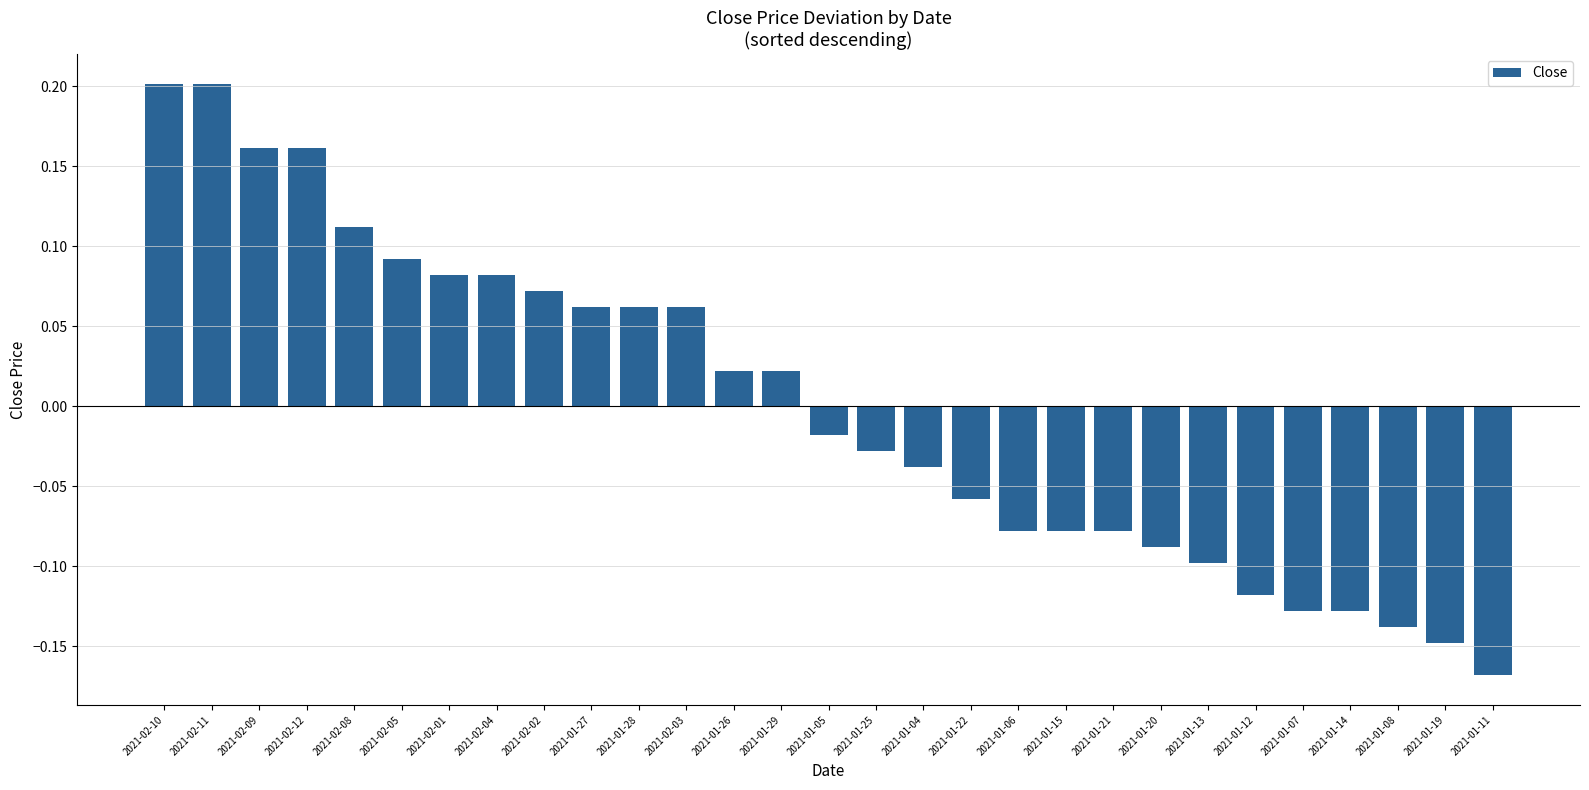

Are the bars grouped side by side (vs. stacked)?

No